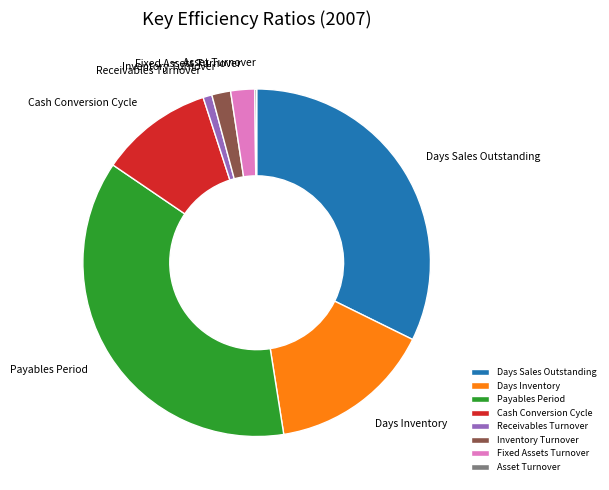

What is the largest slice in the pie chart?

Payables Period